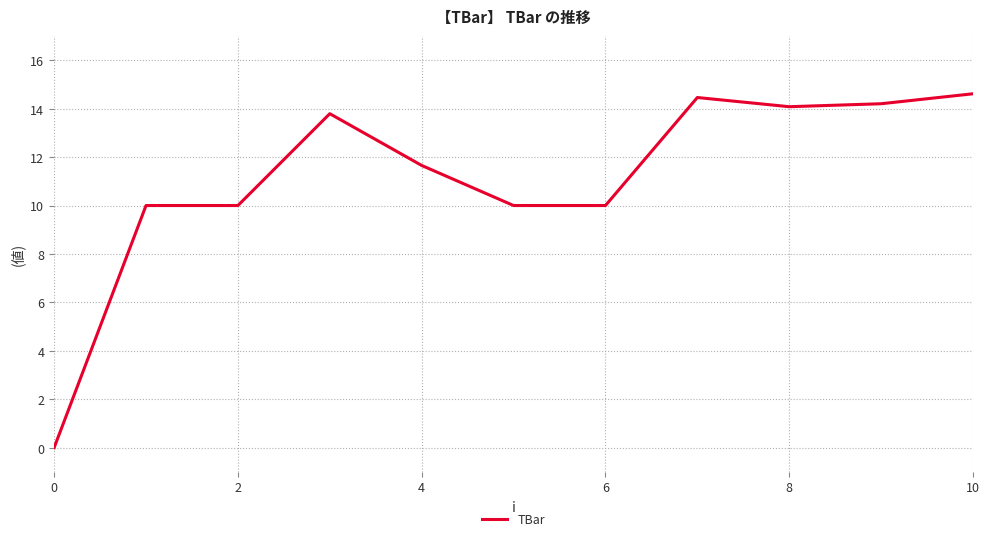

What is the maximum value shown in the chart?

14.6